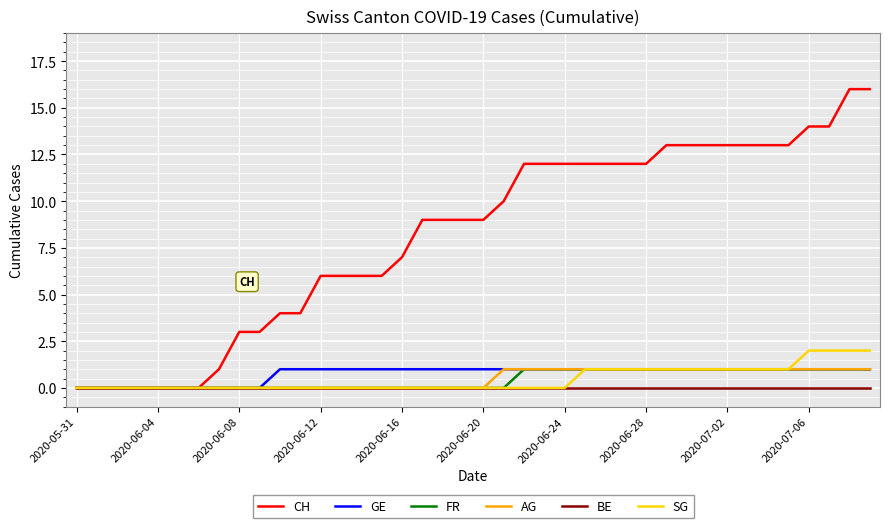

How many lines are shown in the chart?

6